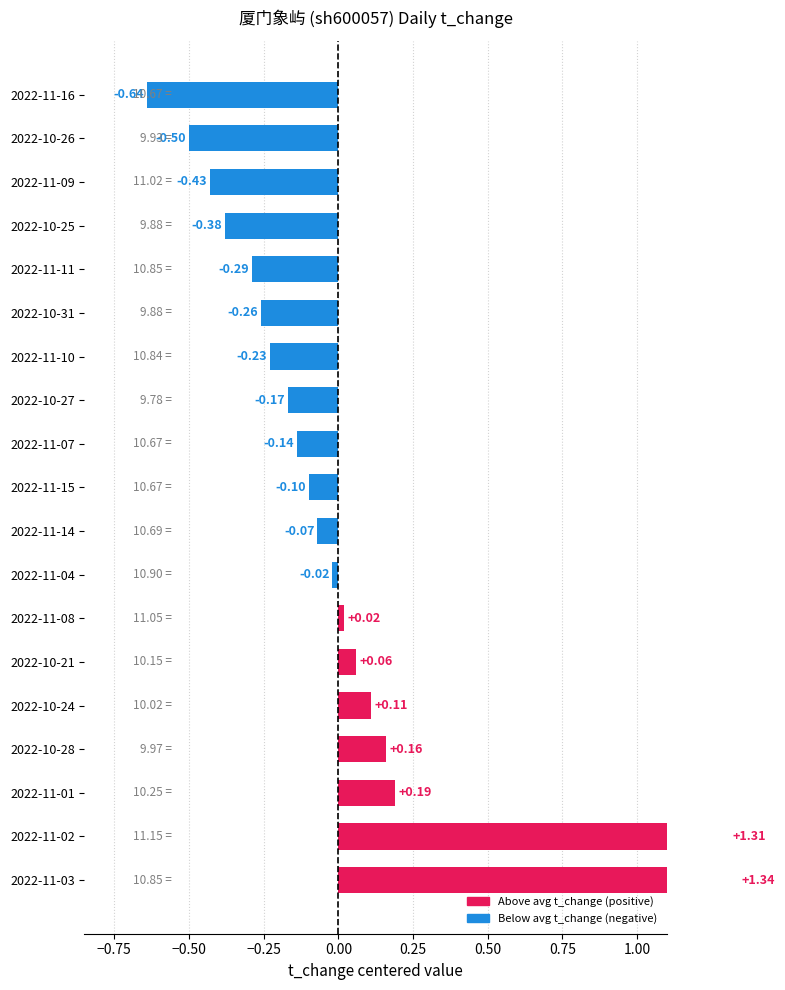

Reading left to right, transcribe all the data shown in this chart.

1.3	1.3	0.2	0.2	0.1	0.1	0.0	-0.0	-0.1	-0.1	-0.1	-0.2	-0.2	-0.3	-0.3	-0.4	-0.4	-0.5	-0.6